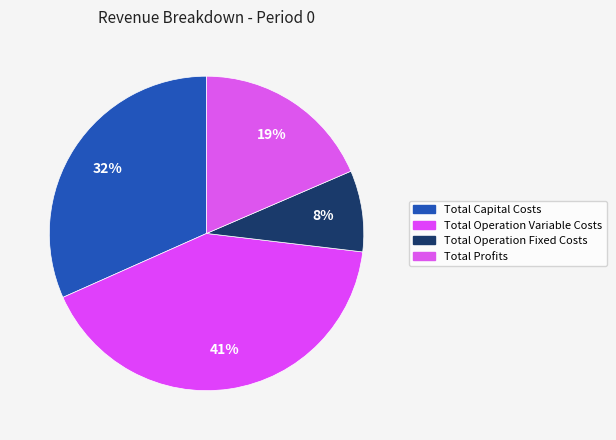

How many segments does this pie chart have?

4